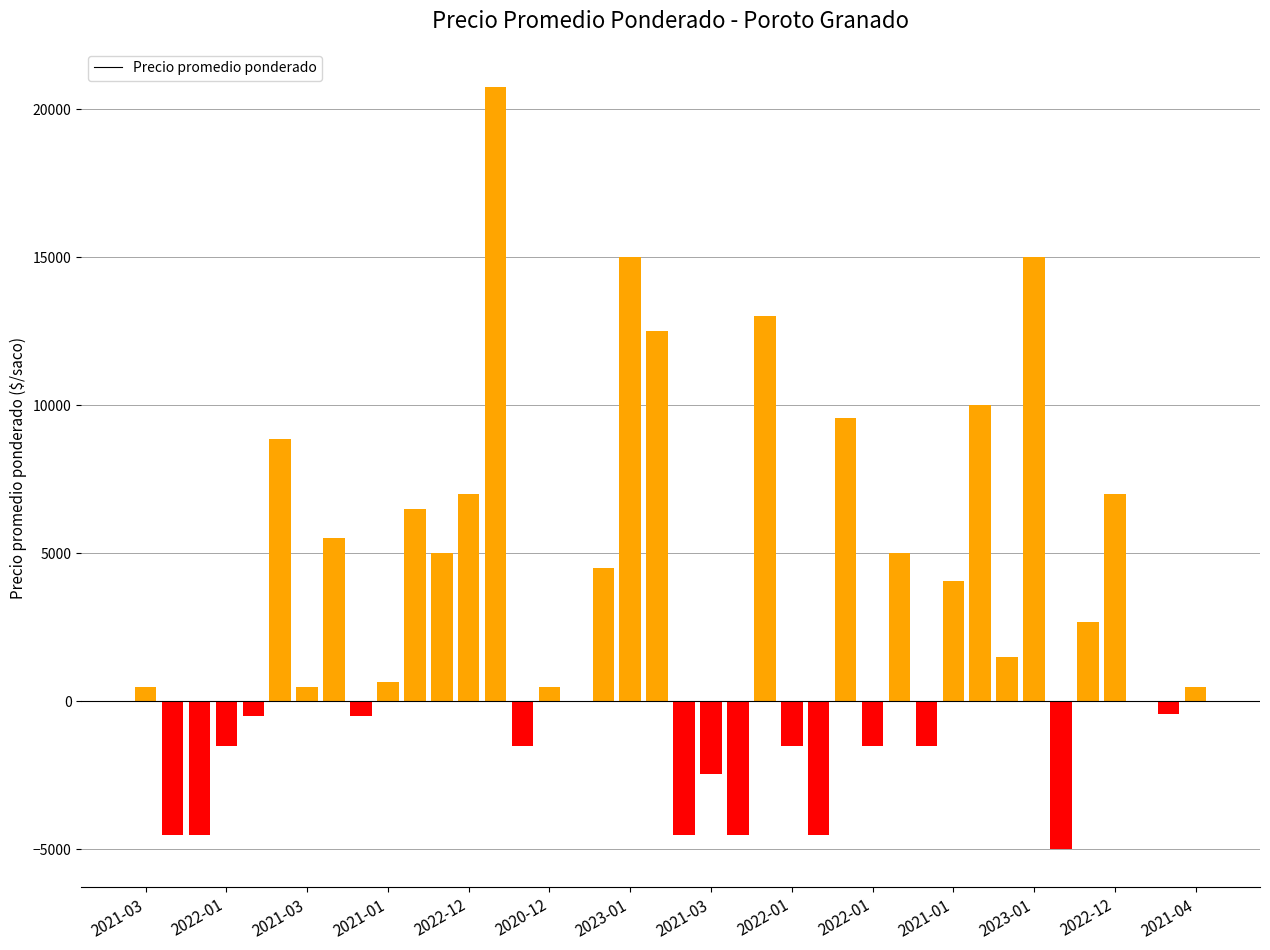

What is the difference between the maximum and minimum values?

25750